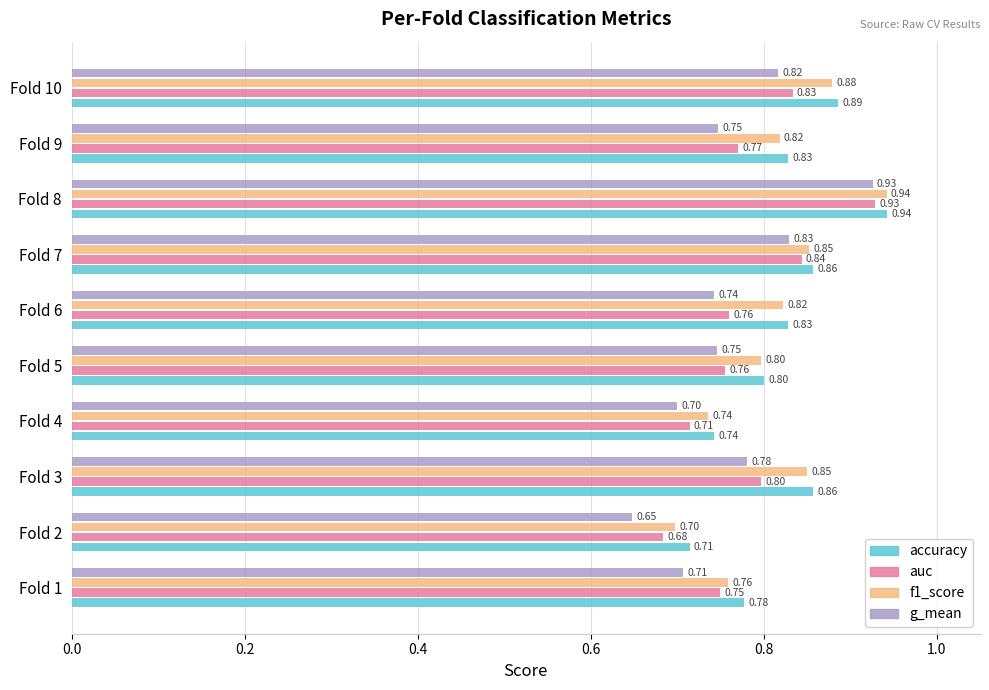

Which series has the largest range (max minus min)?

g_mean